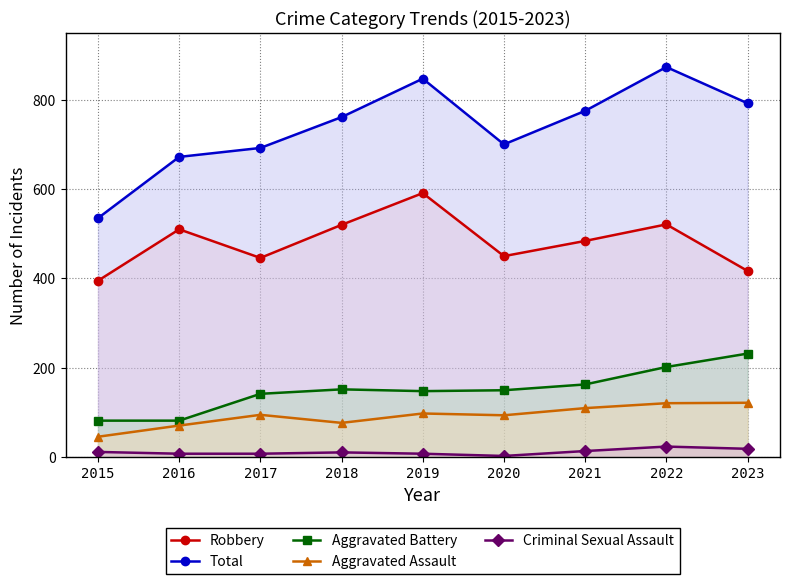

At which label does Aggravated Battery reach its minimum?

2015